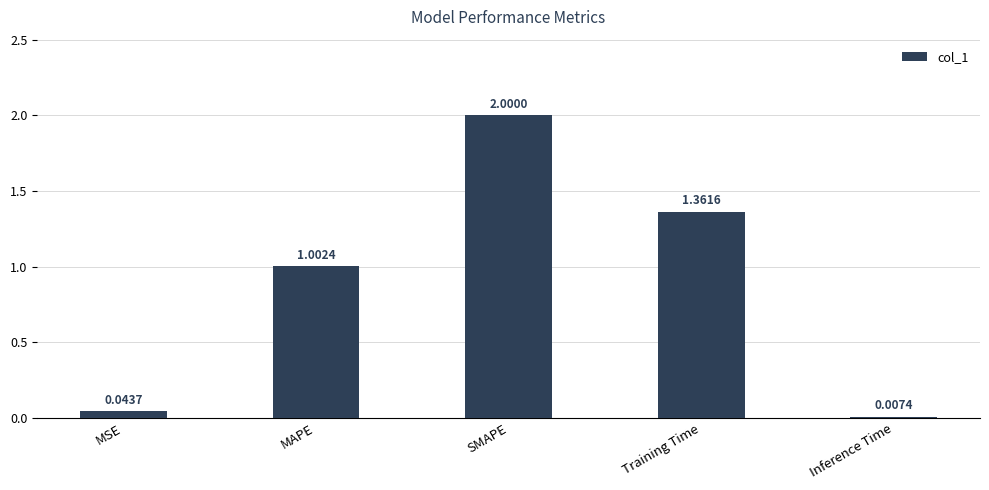

What is the change in value from MSE to Training Time?

+1.3